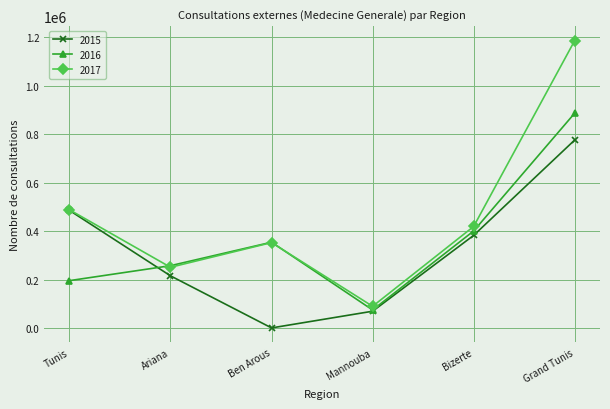

What is the label of the 6th point from the left?

Grand Tunis